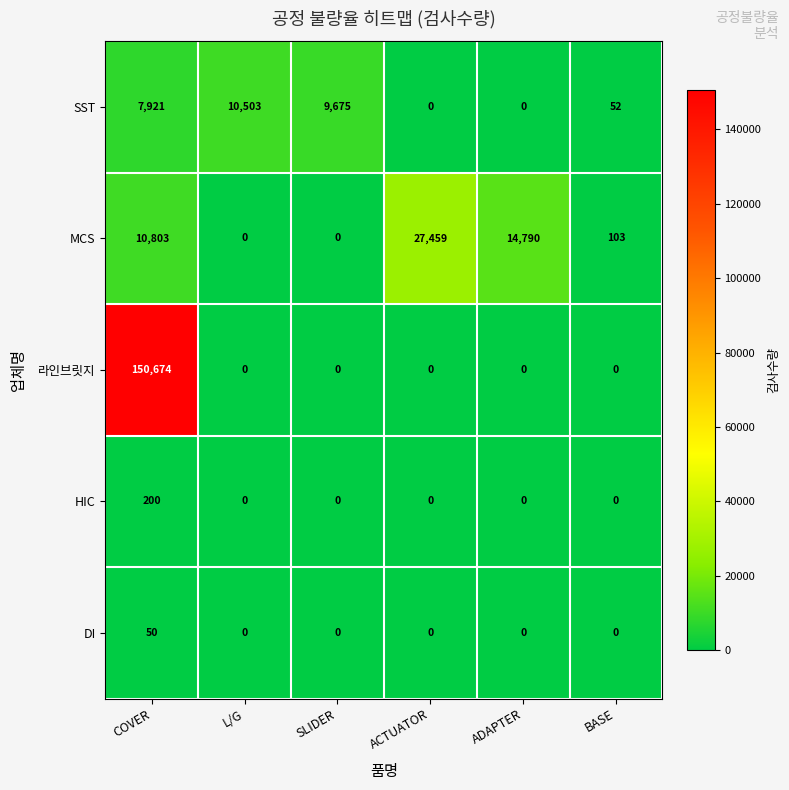

What is the sum of the HIC values at BASE and COVER?

200